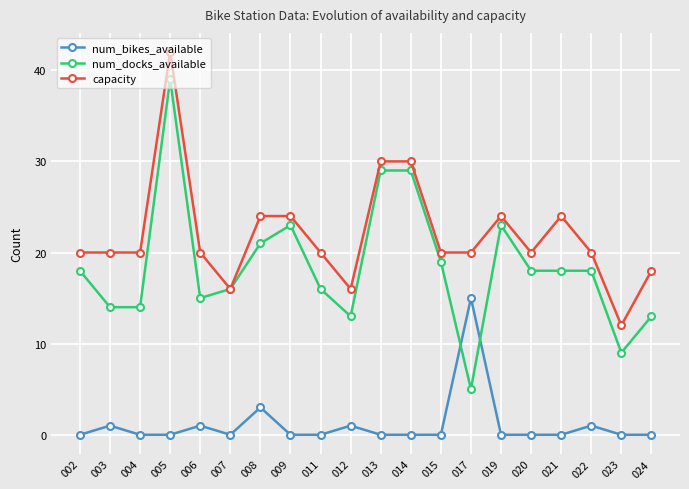

What is the sum of the num_bikes_available values at 014 and 012?

1